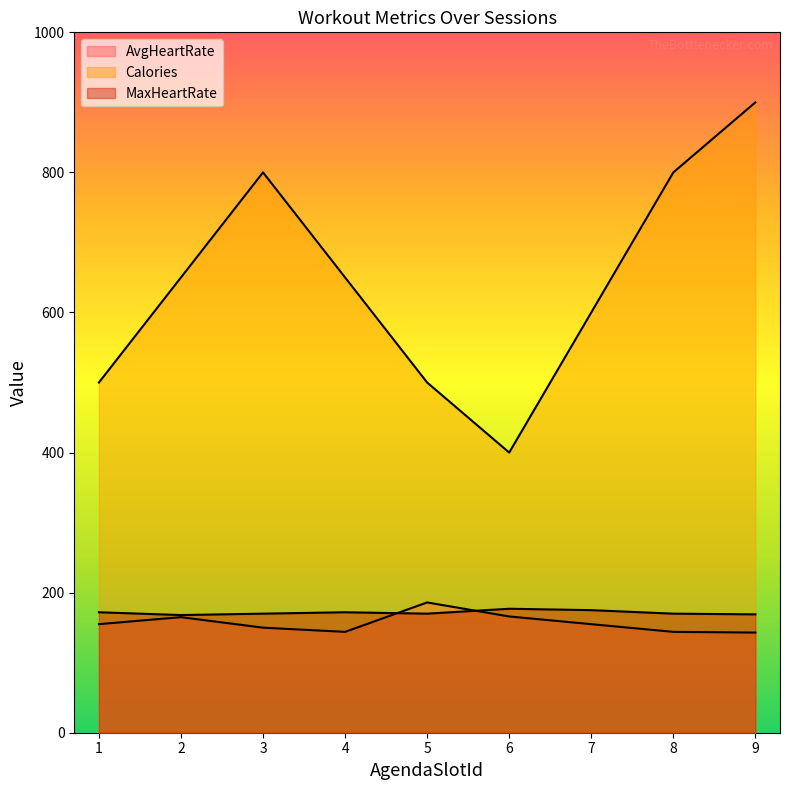

Reading right to left, extract all data points from this chart.

AvgHeartRate: 143	144	155	166	186	144	150	165	155
Calories: 900	800	600	400	500	650	800	650	500
MaxHeartRate: 169	170	175	177	170	172	170	168	172